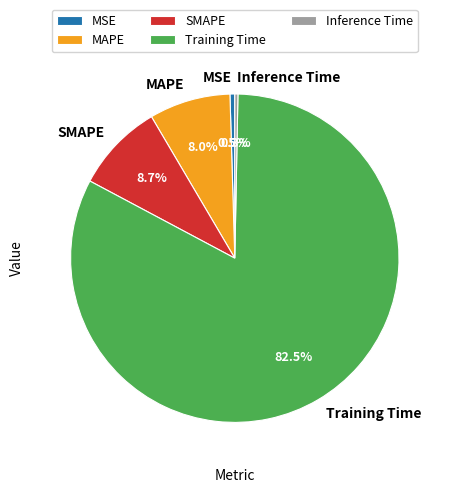

Which category has the biggest portion of the pie?

Training Time